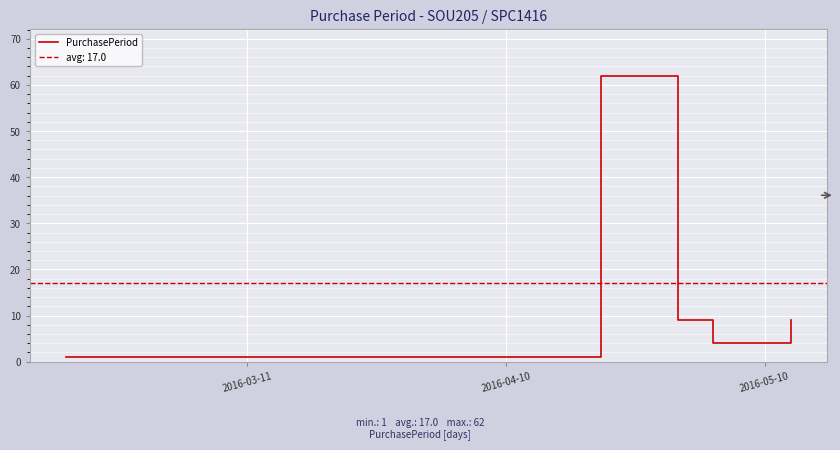

What is the maximum value for PurchasePeriod?

62